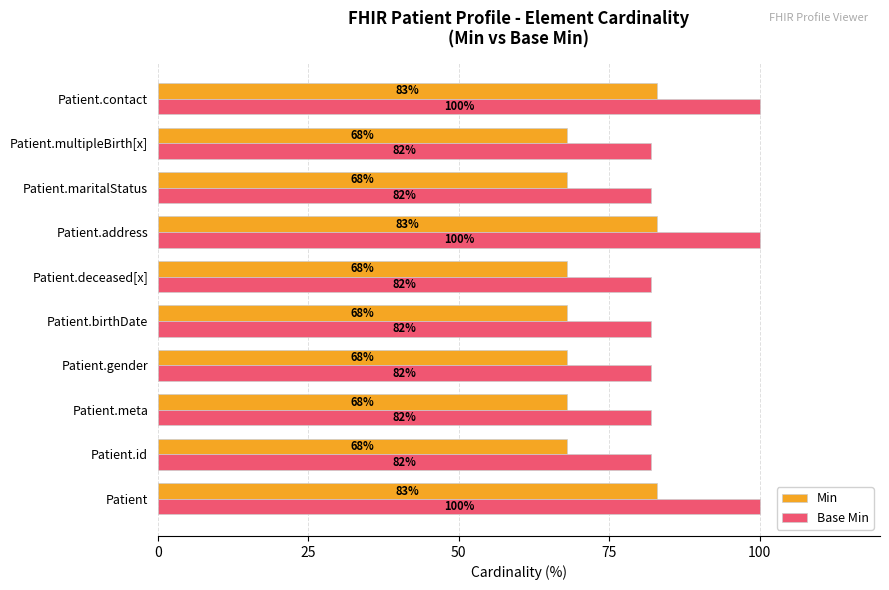

List the series in order of their peak value, lowest first.

Min, Base Min